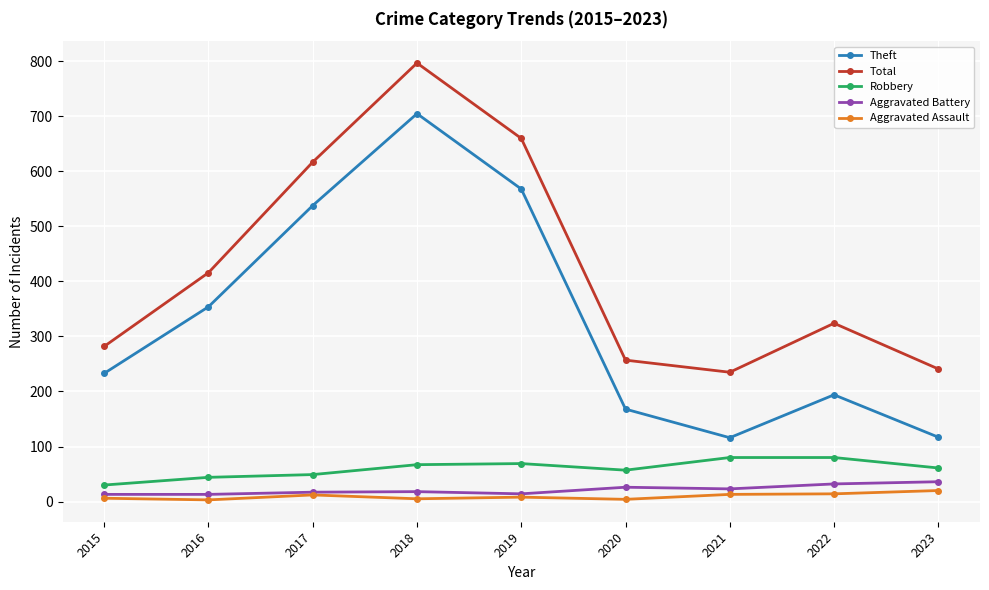

Is this an area chart (filled region under the line)?

No